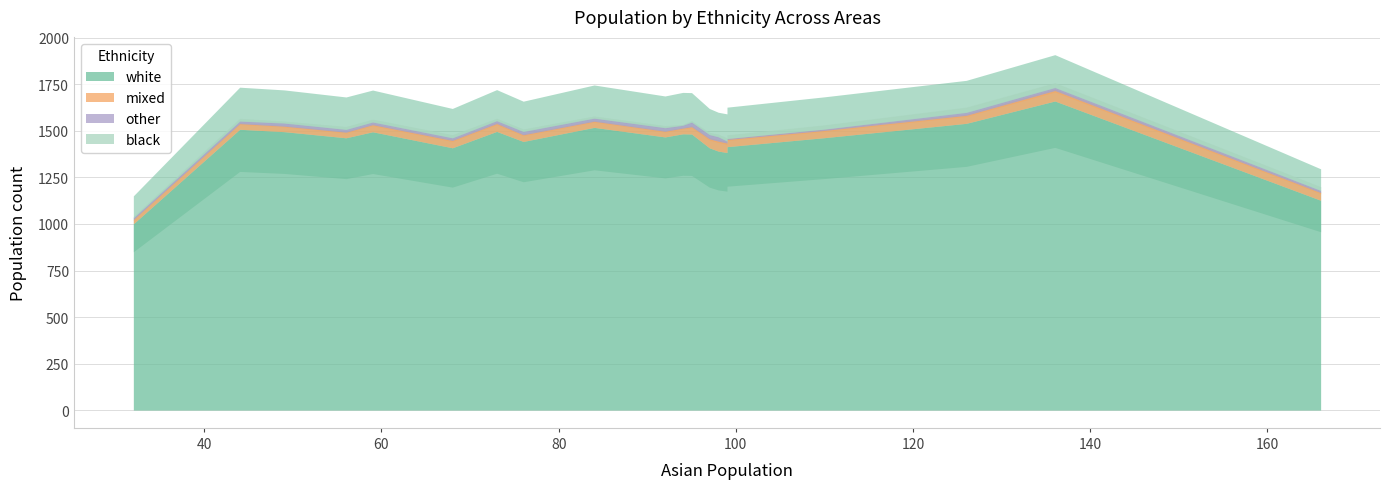

True or false: mixed and white cross at least once.

False